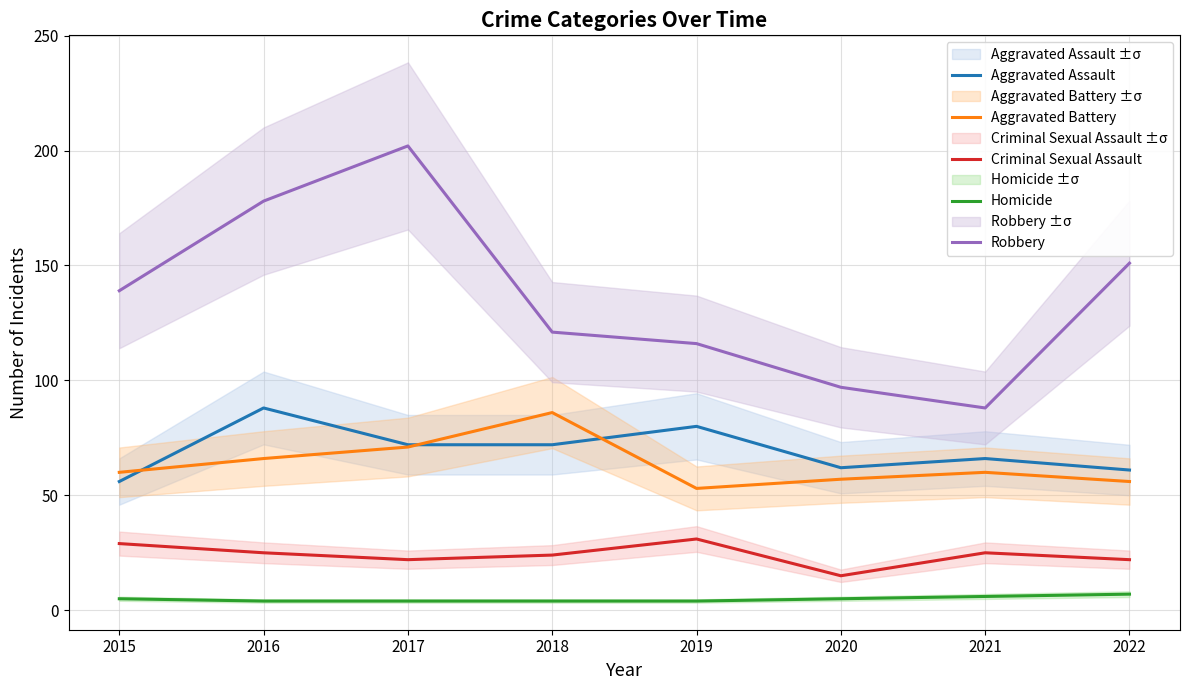

What is the maximum value for Robbery?

202